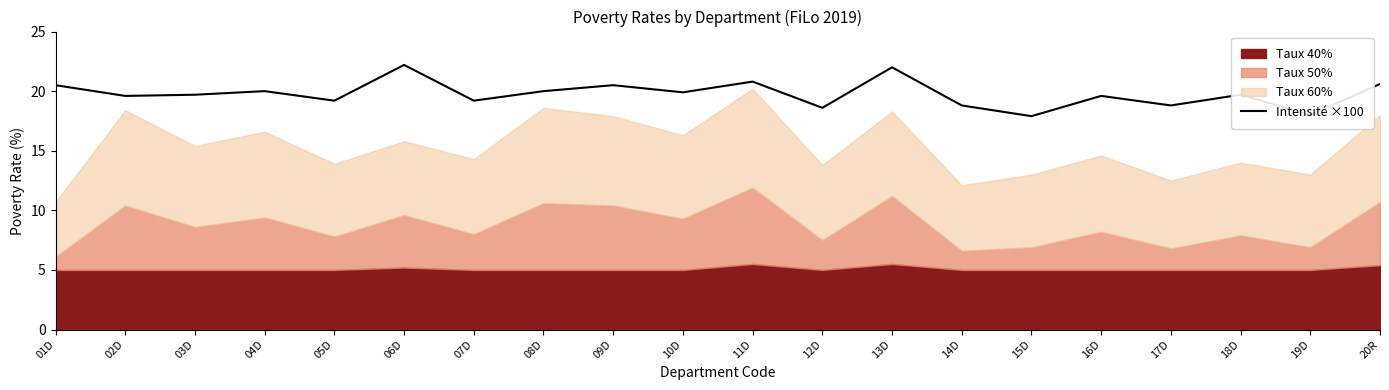

Which has a higher value, 17D or 11D?

11D